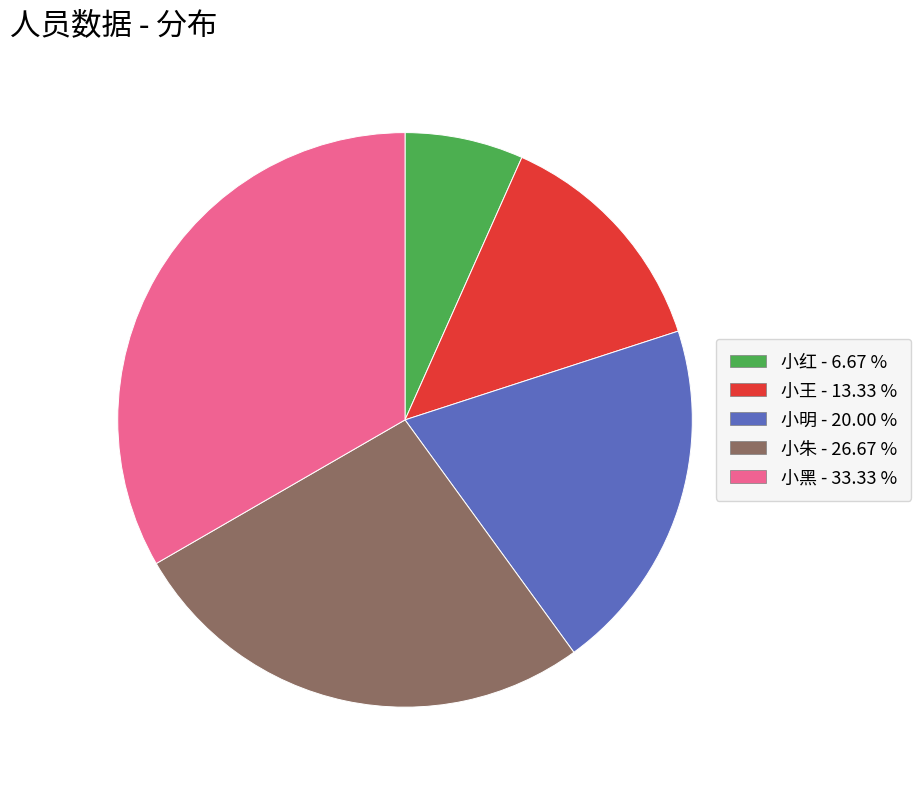

Rank the categories by value from highest to lowest.

小黑, 小朱, 小明, 小王, 小红